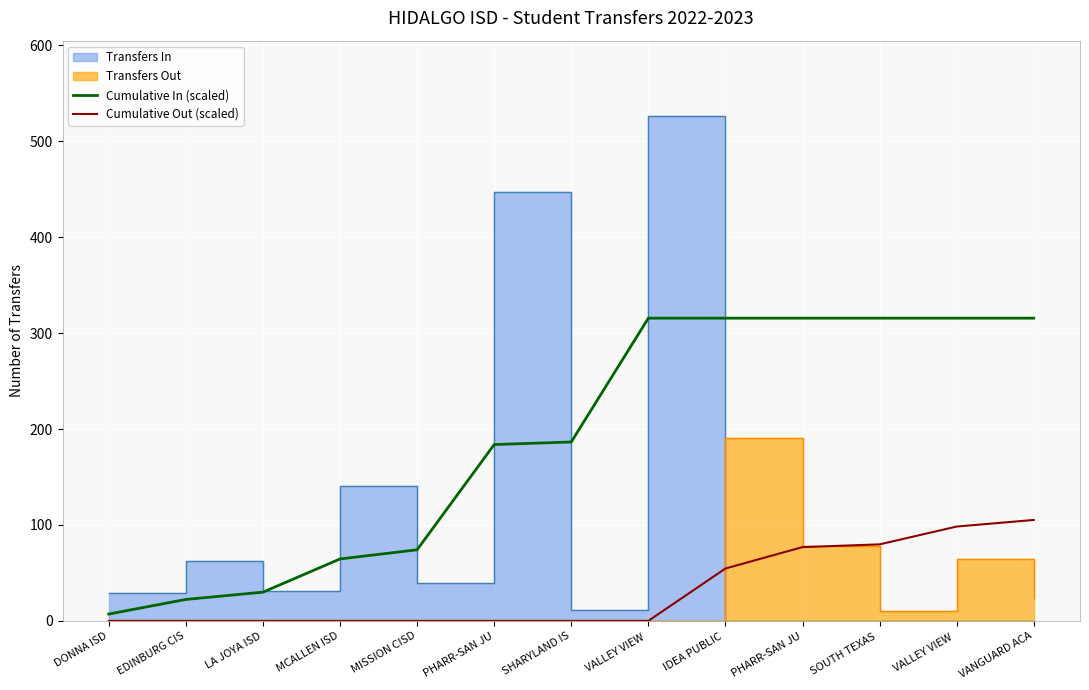

True or false: Cumulative Out (scaled) and Cumulative In (scaled) intersect in this chart.

False